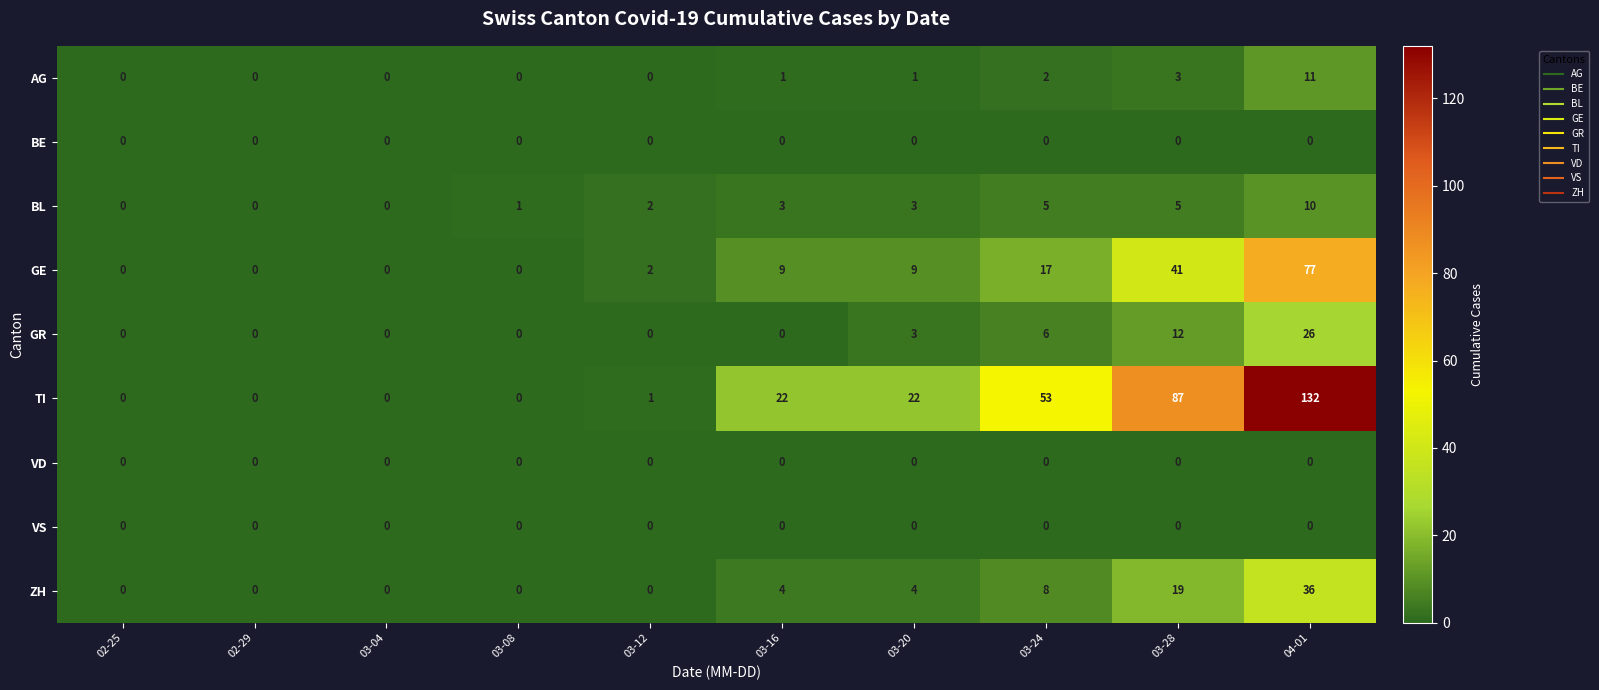

Where is GE nearest to the value 38?

03-28